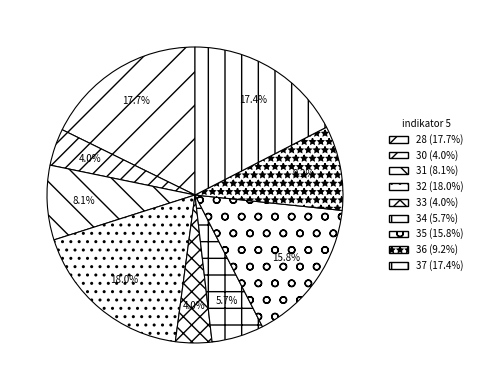

What is the largest slice in the pie chart?

32